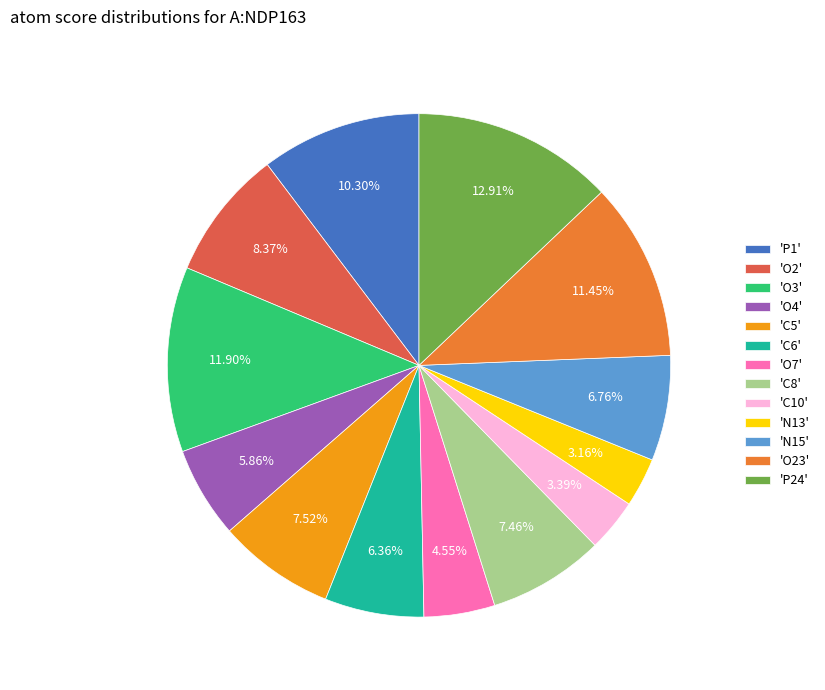

How many segments does this pie chart have?

13